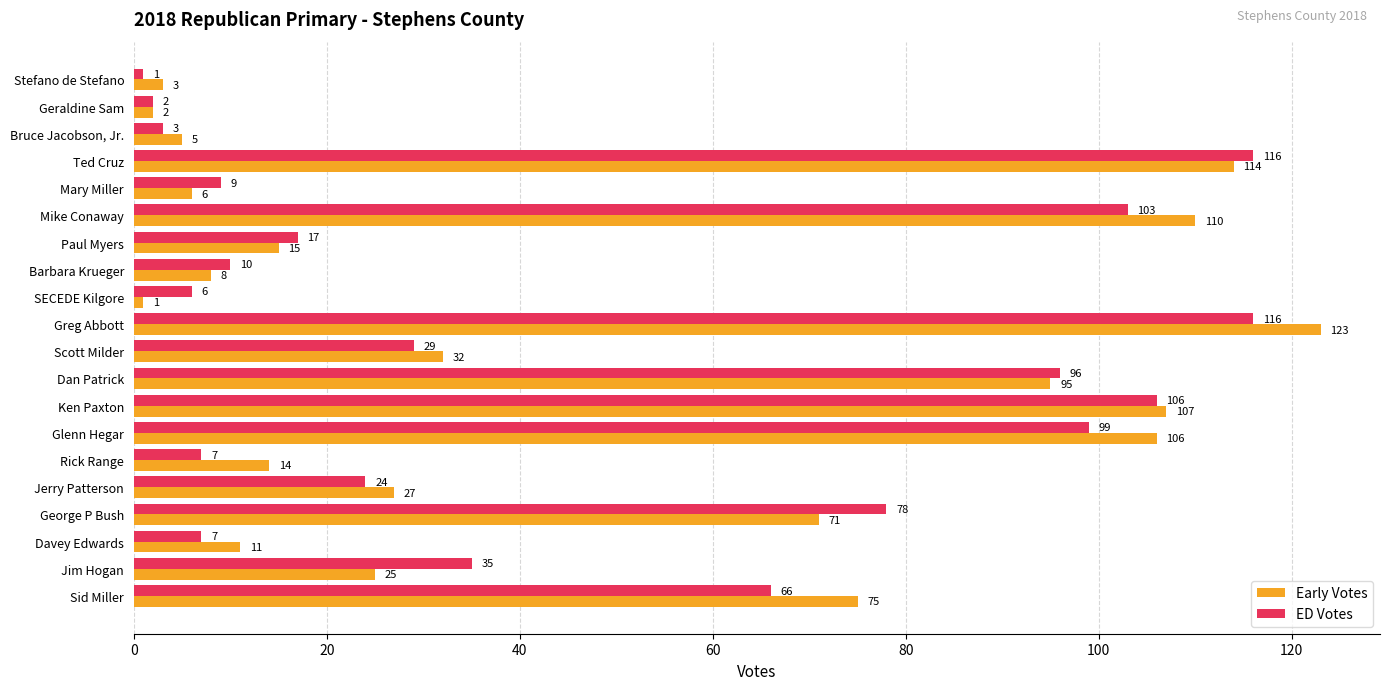

True or false: ED Votes has a value of 163 at Ted Cruz.

False